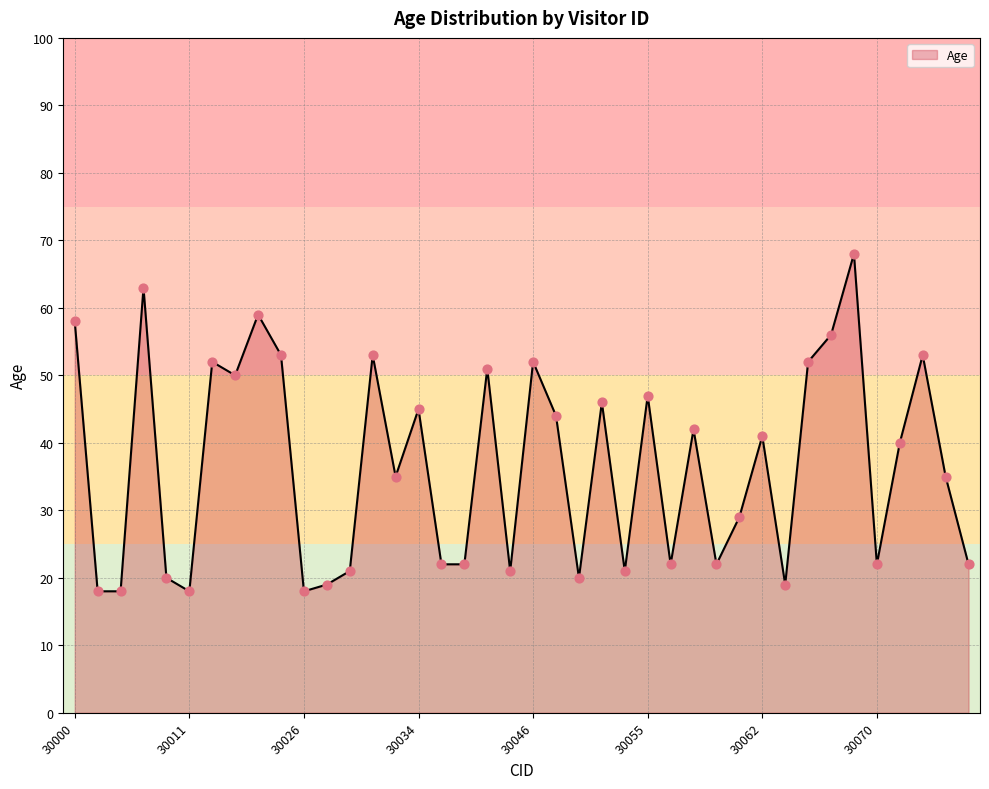

What is the maximum value shown in the chart?

68